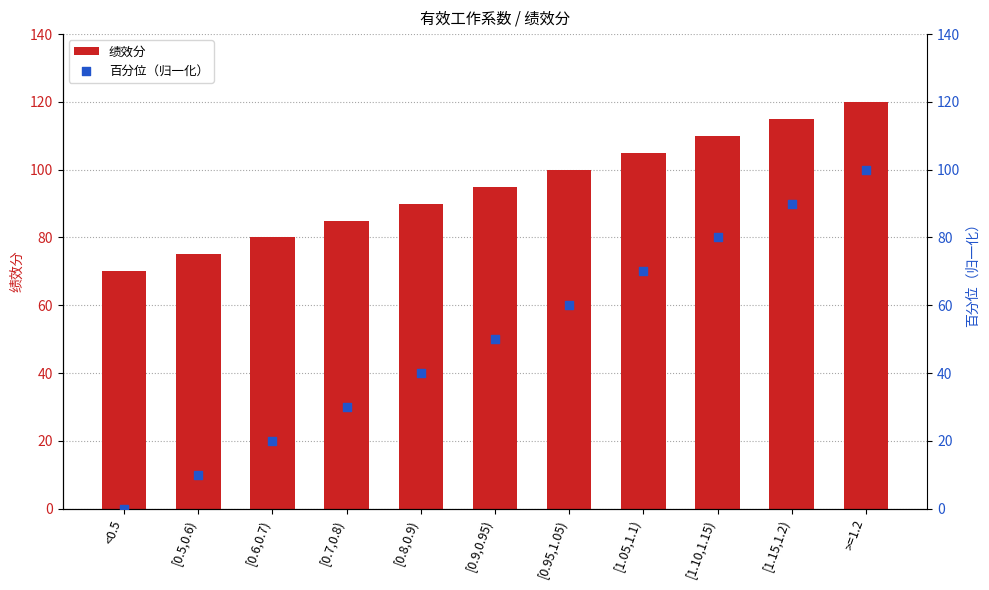

Which series has the largest total across all categories?

绩效分